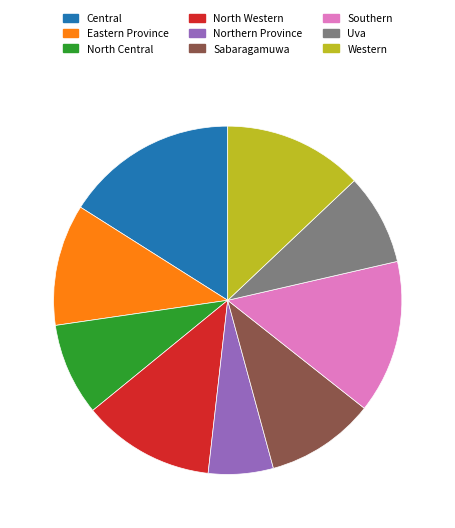

Approximately how many times larger is the value at Northern Province compared to Eastern Province?

0.5